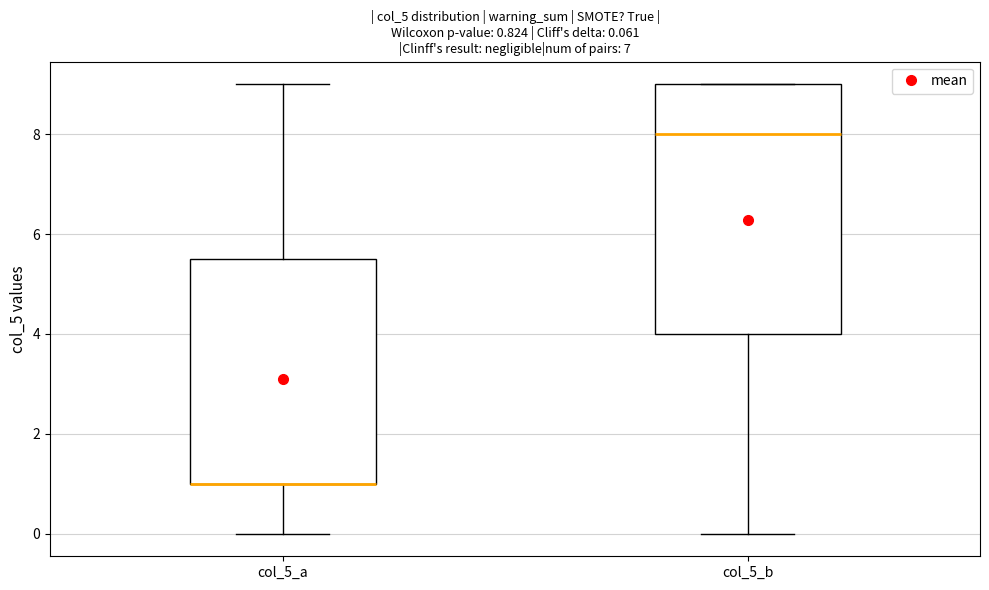

Which box is the tallest, from its lower edge to its upper edge?

col_5_b